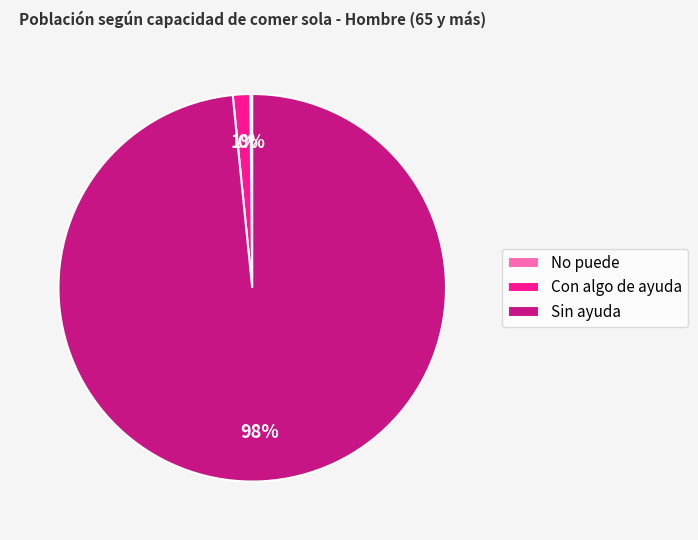

Does any single category account for the majority?

Yes